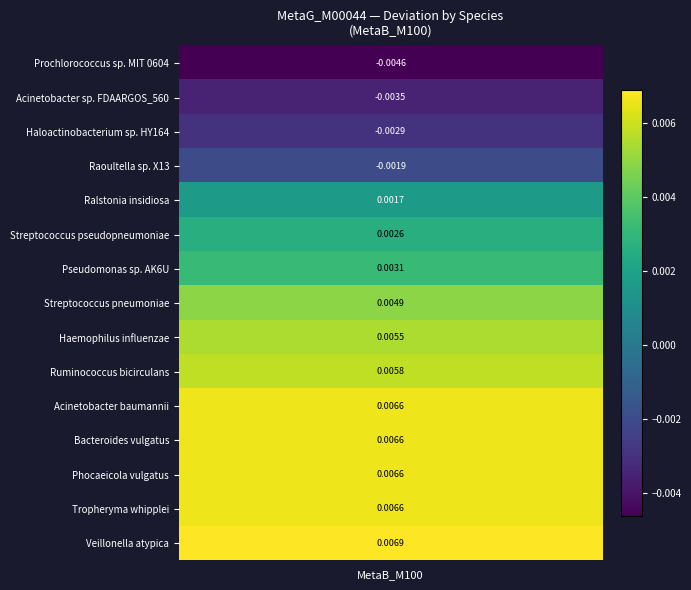

Rank the categories by value from highest to lowest.

Veillonella atypica, Tropheryma whipplei, Bacteroides vulgatus, Phocaeicola vulgatus, Acinetobacter baumannii, Ruminococcus bicirculans, Haemophilus influenzae, Streptococcus pneumoniae, Pseudomonas sp. AK6U, Streptococcus pseudopneumoniae, Ralstonia insidiosa, Raoultella sp. X13, Haloactinobacterium sp. HY164, Acinetobacter sp. FDAARGOS_560, Prochlorococcus sp. MIT 0604